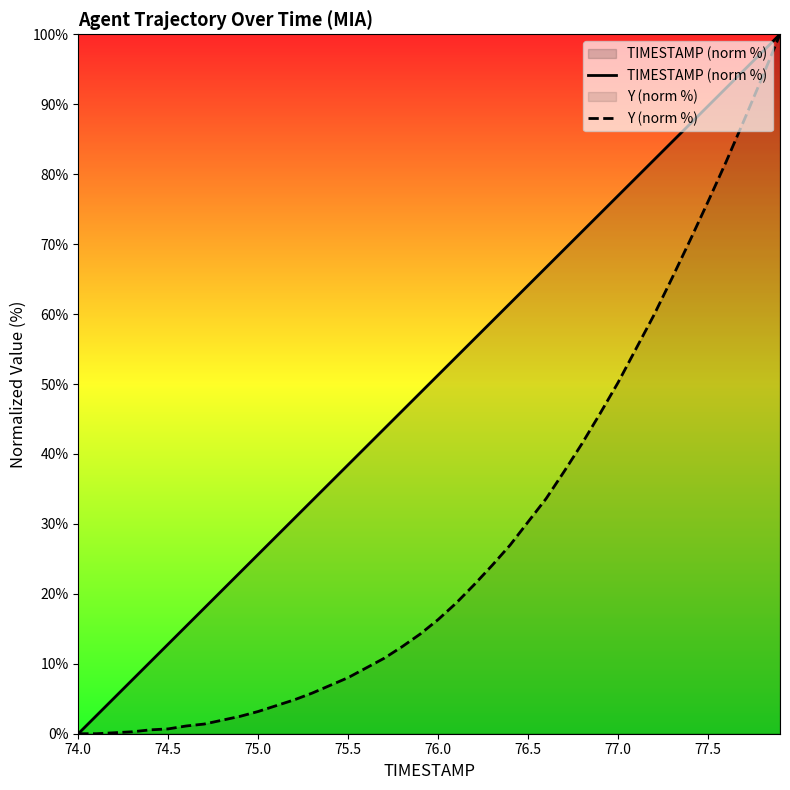

Which series has the largest total across all categories?

TIMESTAMP (norm %)